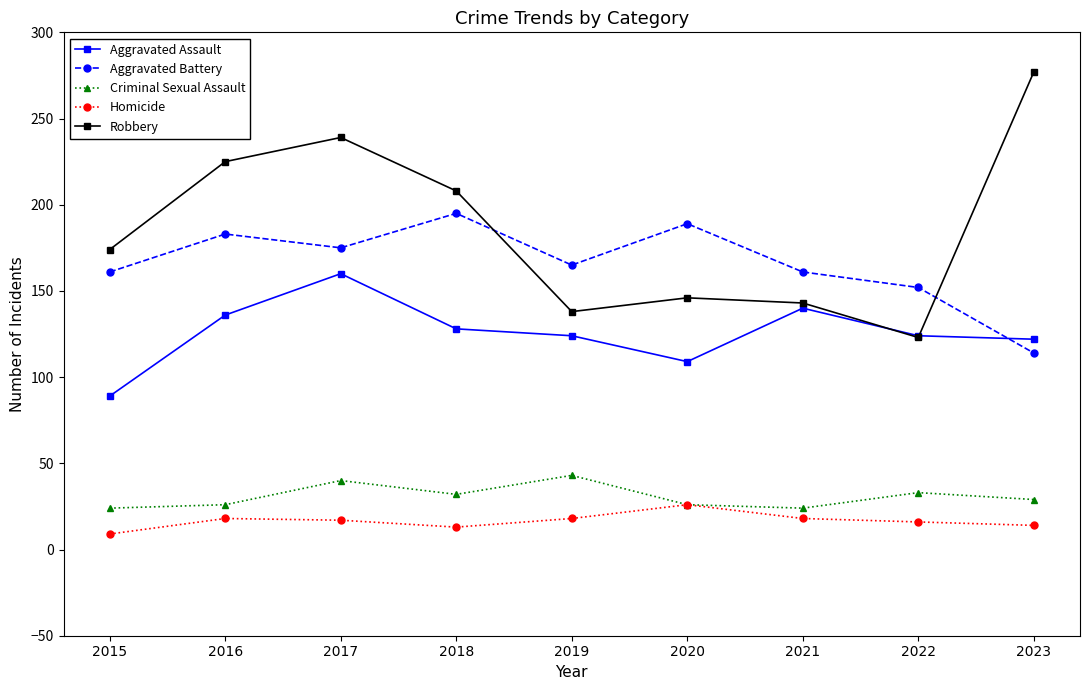

What are all the series names shown in the legend?

Aggravated Assault, Aggravated Battery, Criminal Sexual Assault, Homicide, Robbery